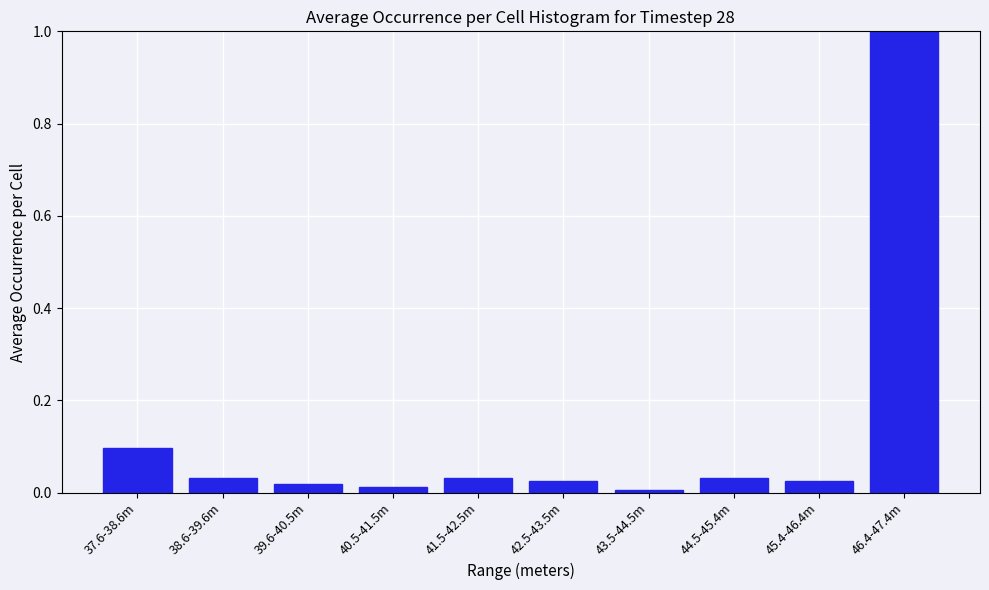

What position from the left is 37.6-38.6m?

1